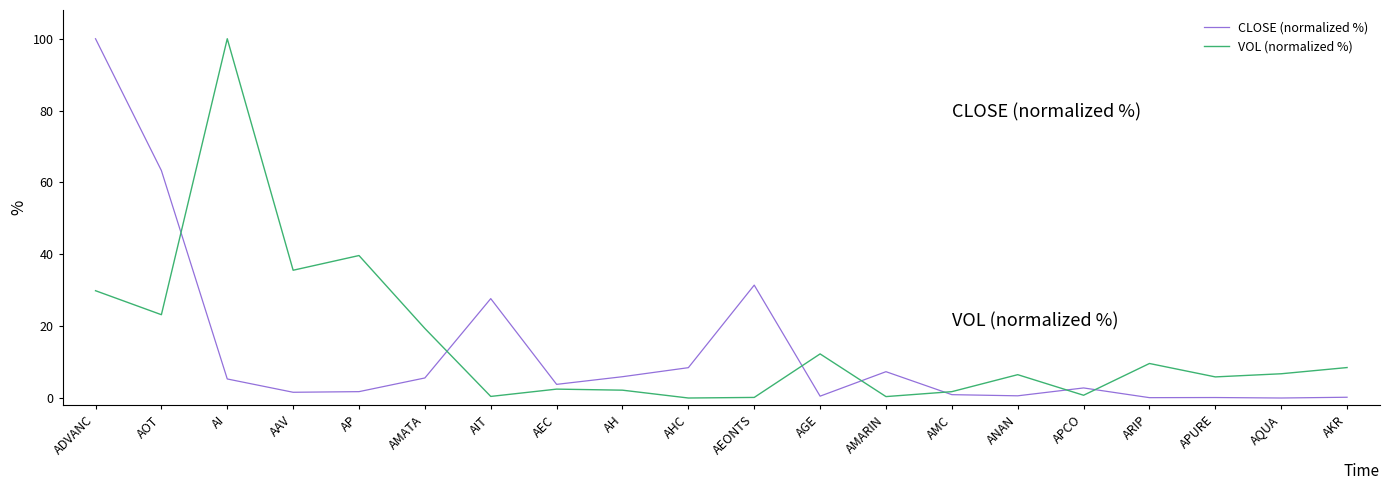

What are all the series names shown in the legend?

CLOSE (normalized %), VOL (normalized %)